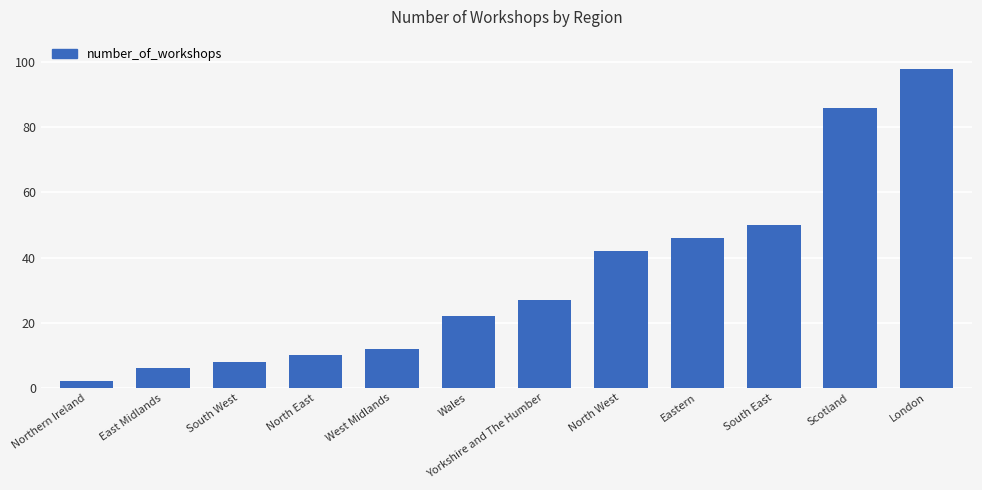

What position from the right is Northern Ireland?

12